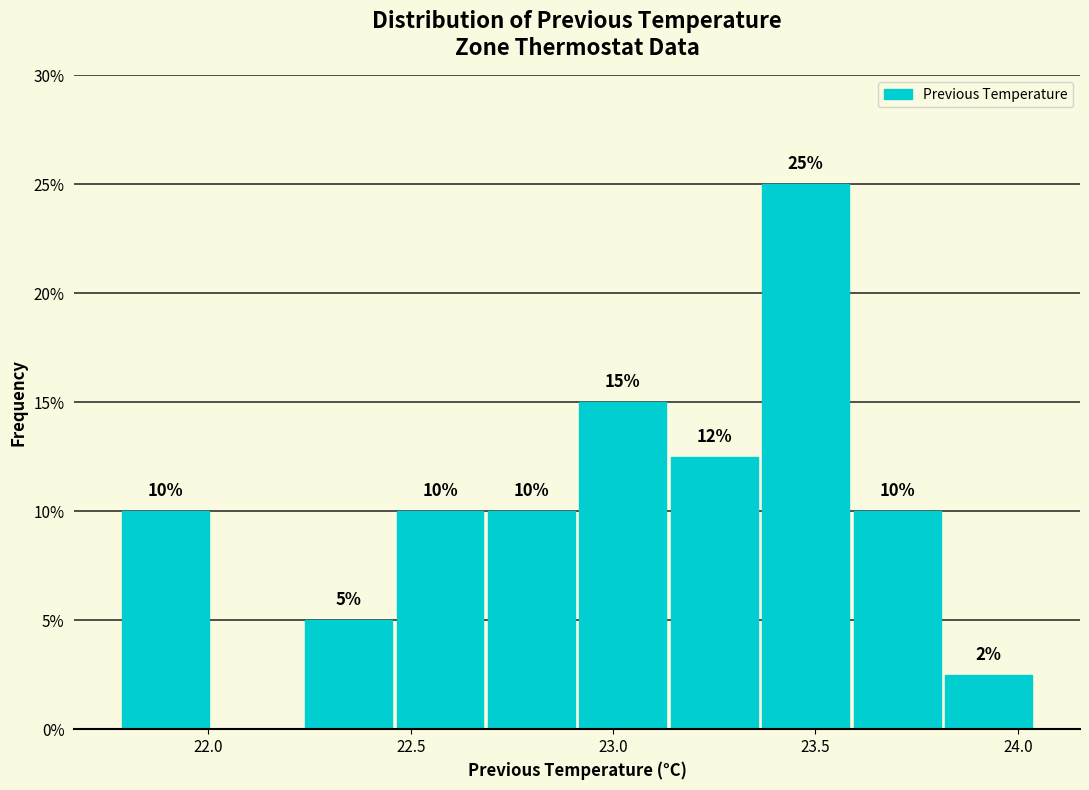

Over which range of the x-axis is the bar tallest?

23.35 to 23.60